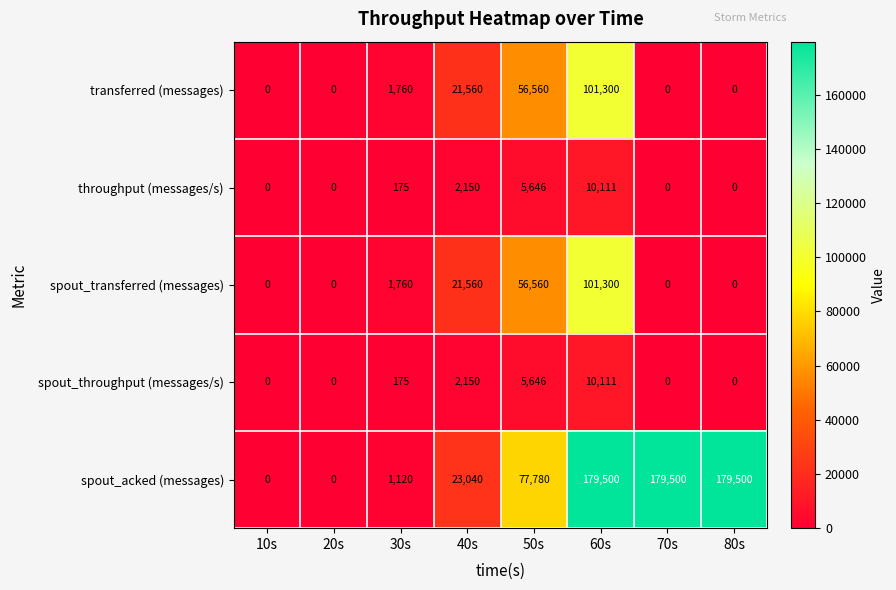

What is the difference between the maximum and minimum values in the throughput (messages/s) series?

10111